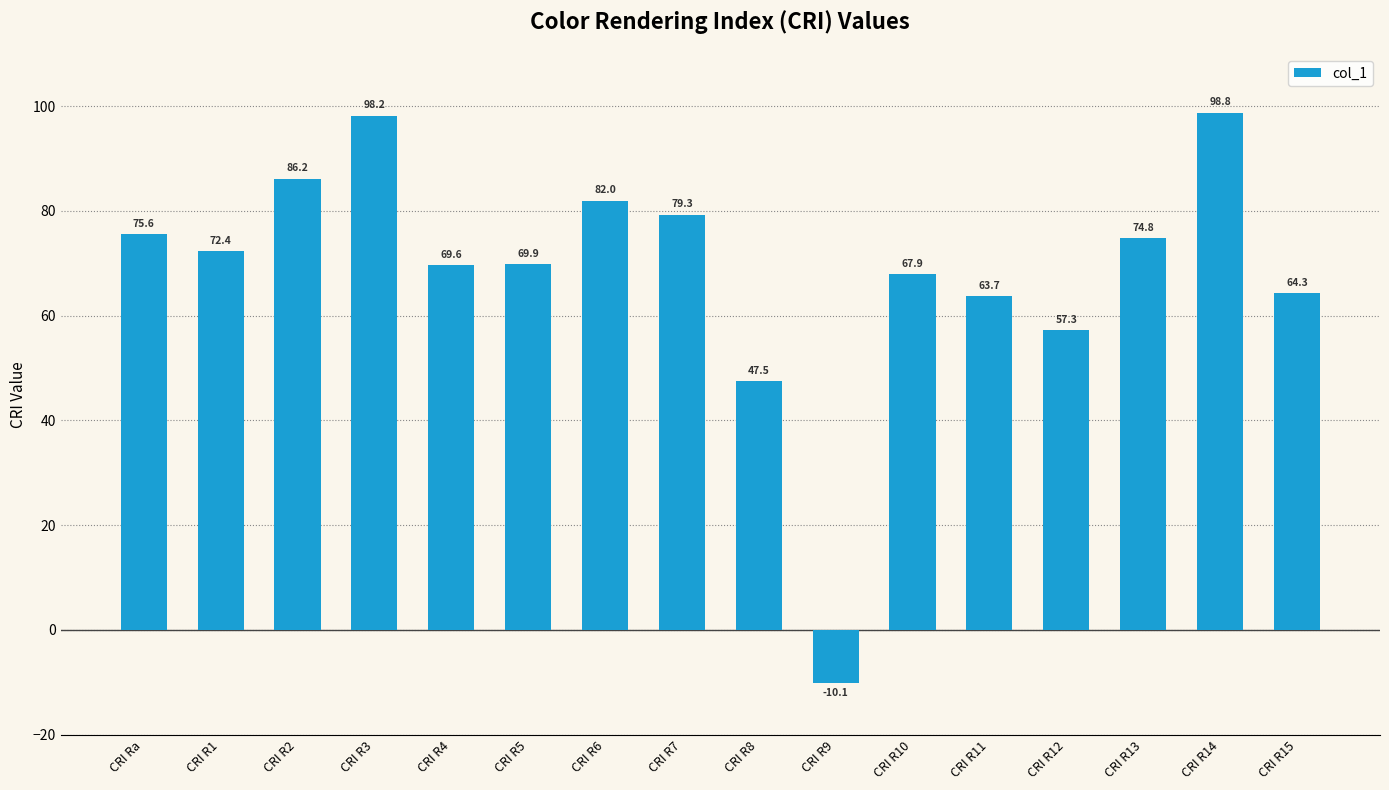

List the labels in order of value, smallest first.

CRI R9, CRI R8, CRI R12, CRI R11, CRI R15, CRI R10, CRI R4, CRI R5, CRI R1, CRI R13, CRI Ra, CRI R7, CRI R6, CRI R2, CRI R3, CRI R14